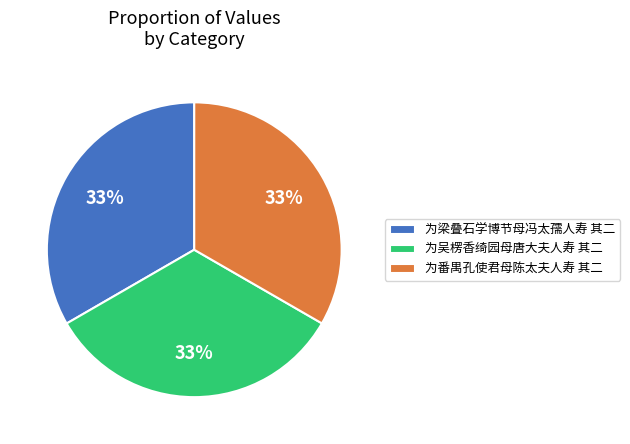

Approximately how many times larger is the value at 为梁叠石学博节母冯太孺人寿 其二 compared to 为吴楞香绮园母唐大夫人寿 其二?

1.0